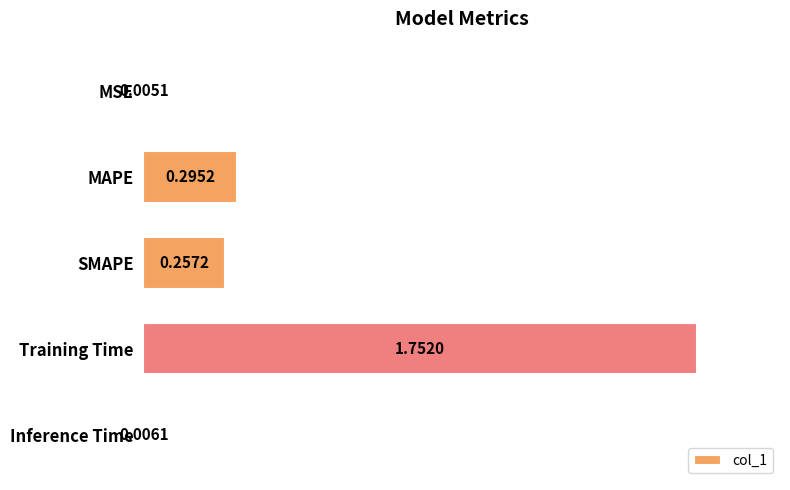

At which category does the chart reach its peak across all series?

Training Time